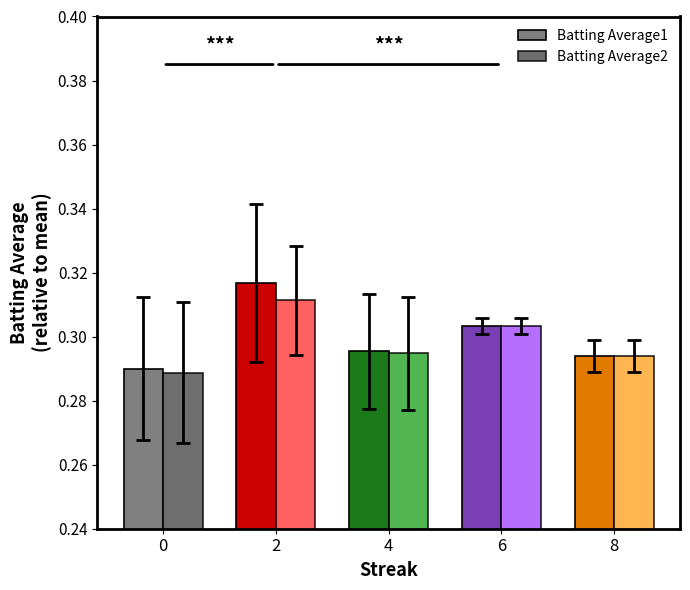

What is the sum of the Batting Average2 values at 4 and 8?

0.6